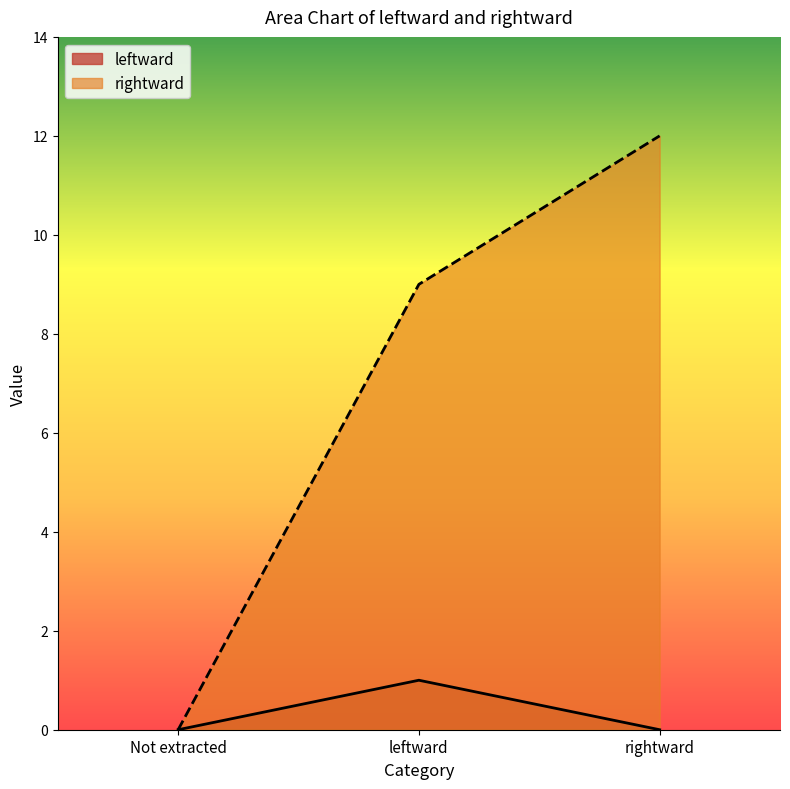

What is the value of the rightward point at the 3rd from the left?

12